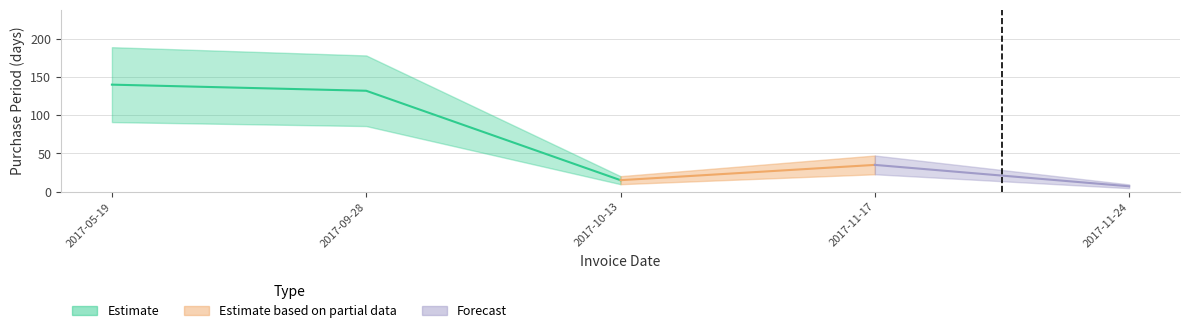

What is the minimum value shown in the chart?

7